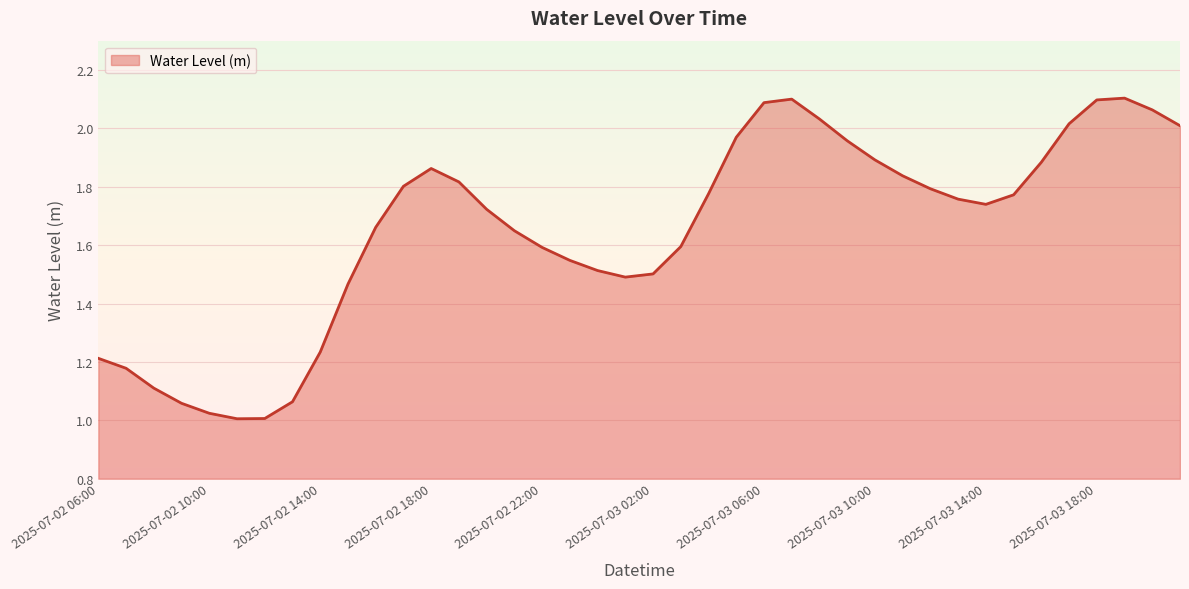

Does the chart have visible grid lines?

Yes